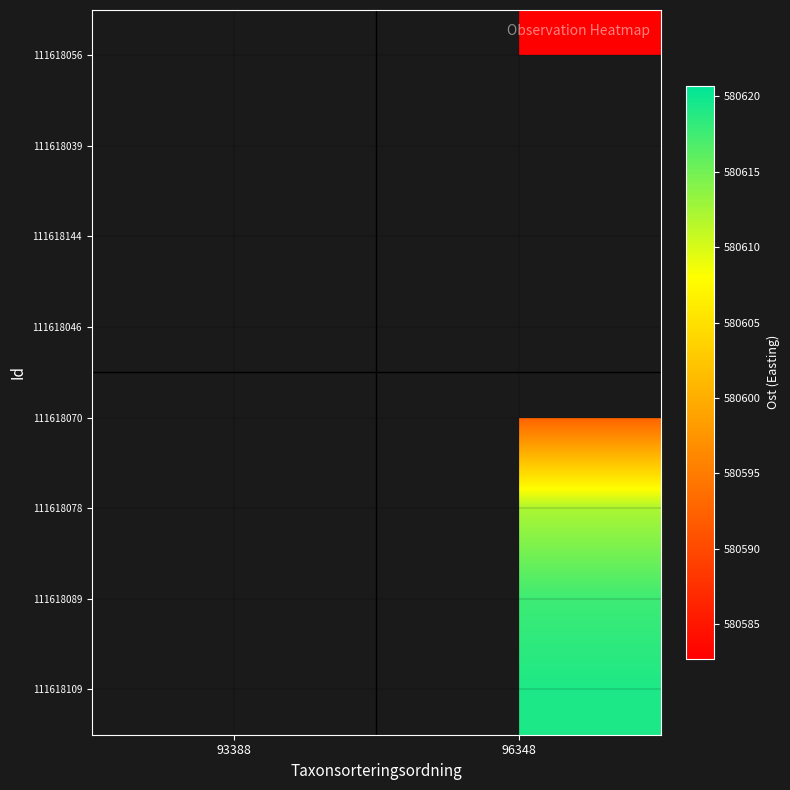

How many values in 111618109 are above zero?

1